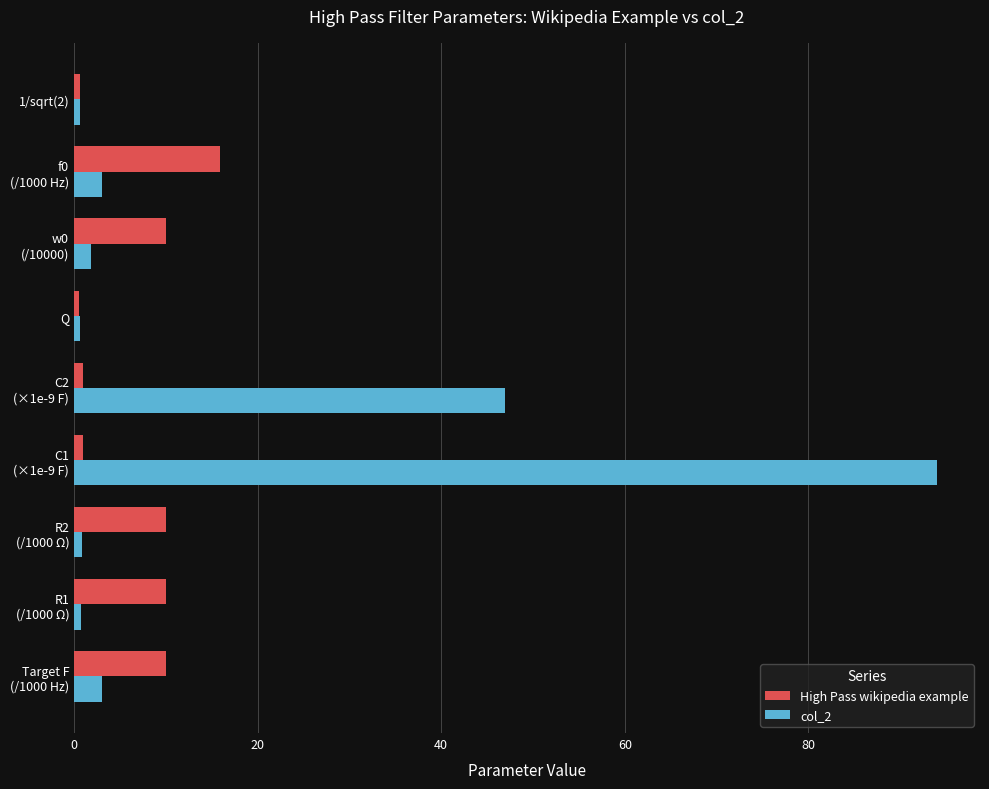

Rank the series by their average value, from highest to lowest.

col_2, High Pass wikipedia example